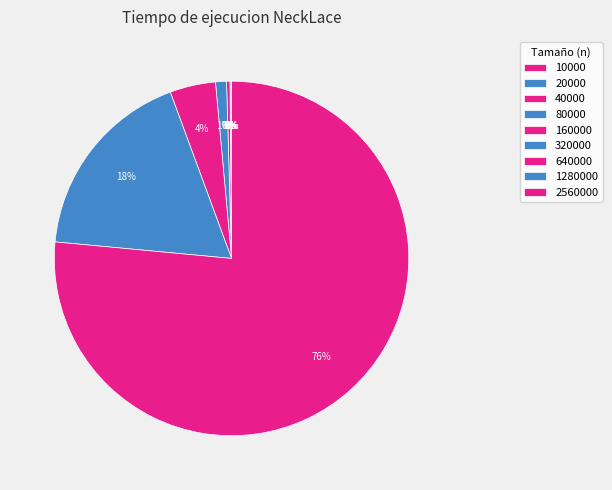

Is it true that 640000 is 4% of the pie?

True